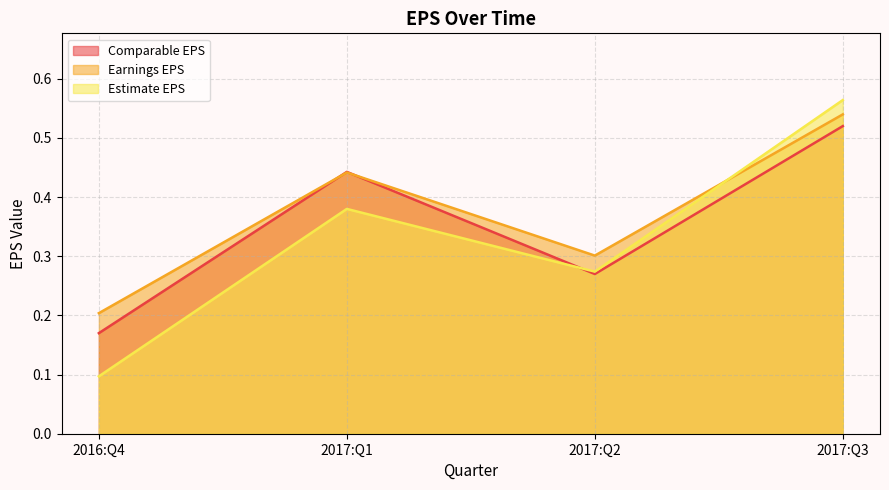

What is the smallest value displayed?

0.1